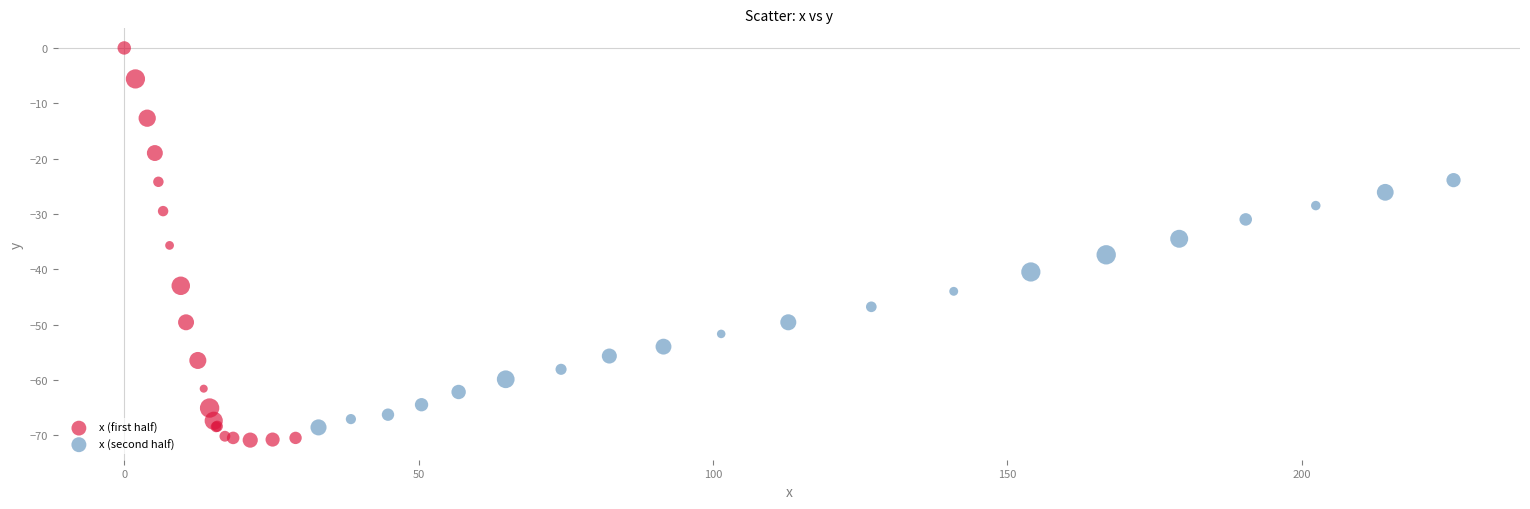

Which series reaches the maximum Y coordinate?

x (first half)